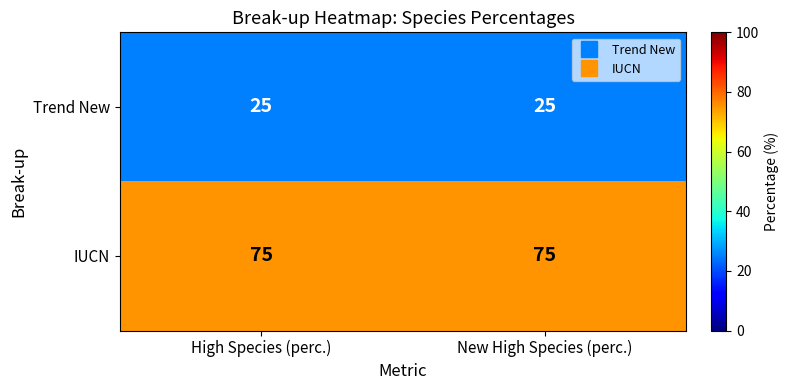

Reading right to left, transcribe all the data shown in this chart.

Trend New: 25	25
IUCN: 75	75